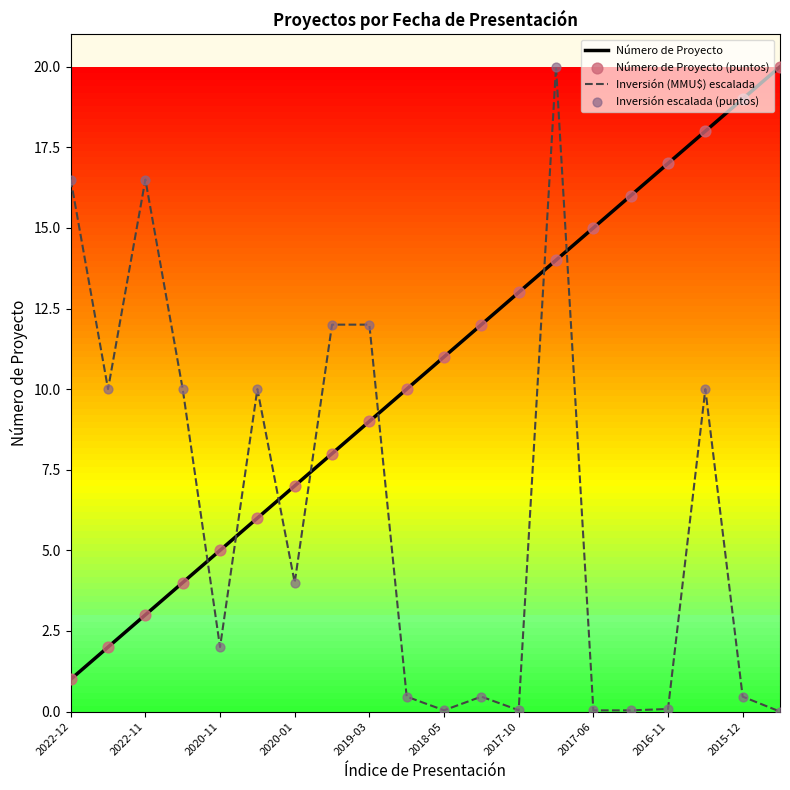

How many intersections are there between Inversión (MMU$) escalada and Número de Proyecto?

7